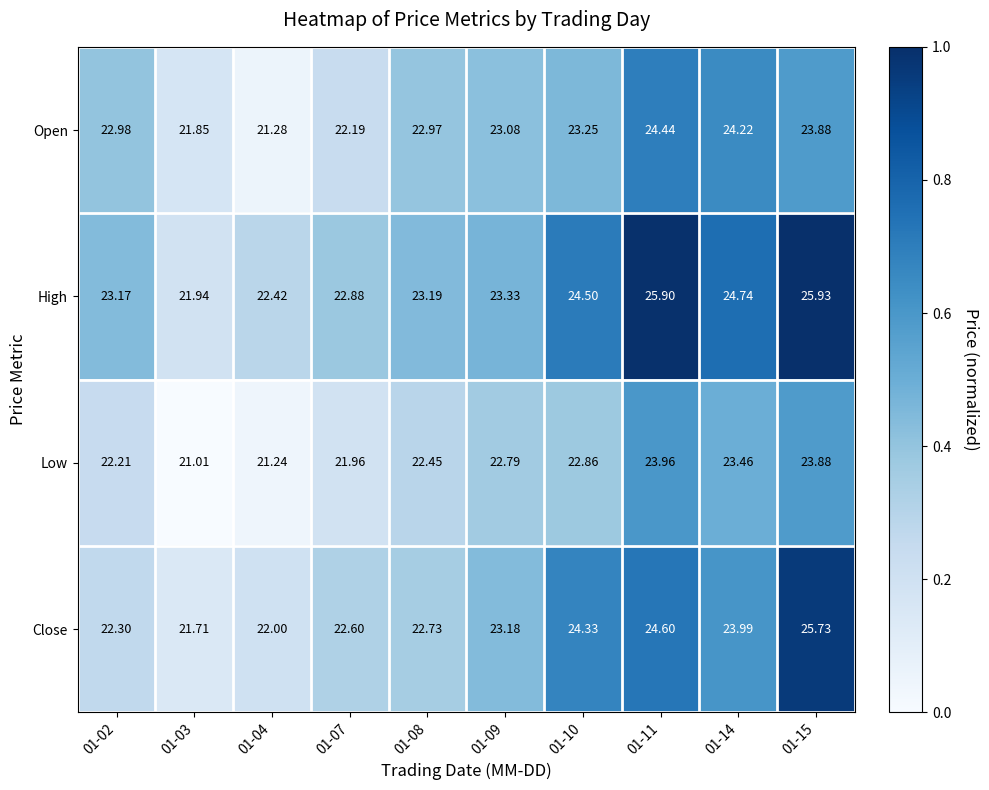

How many distinct data groups are displayed?

4